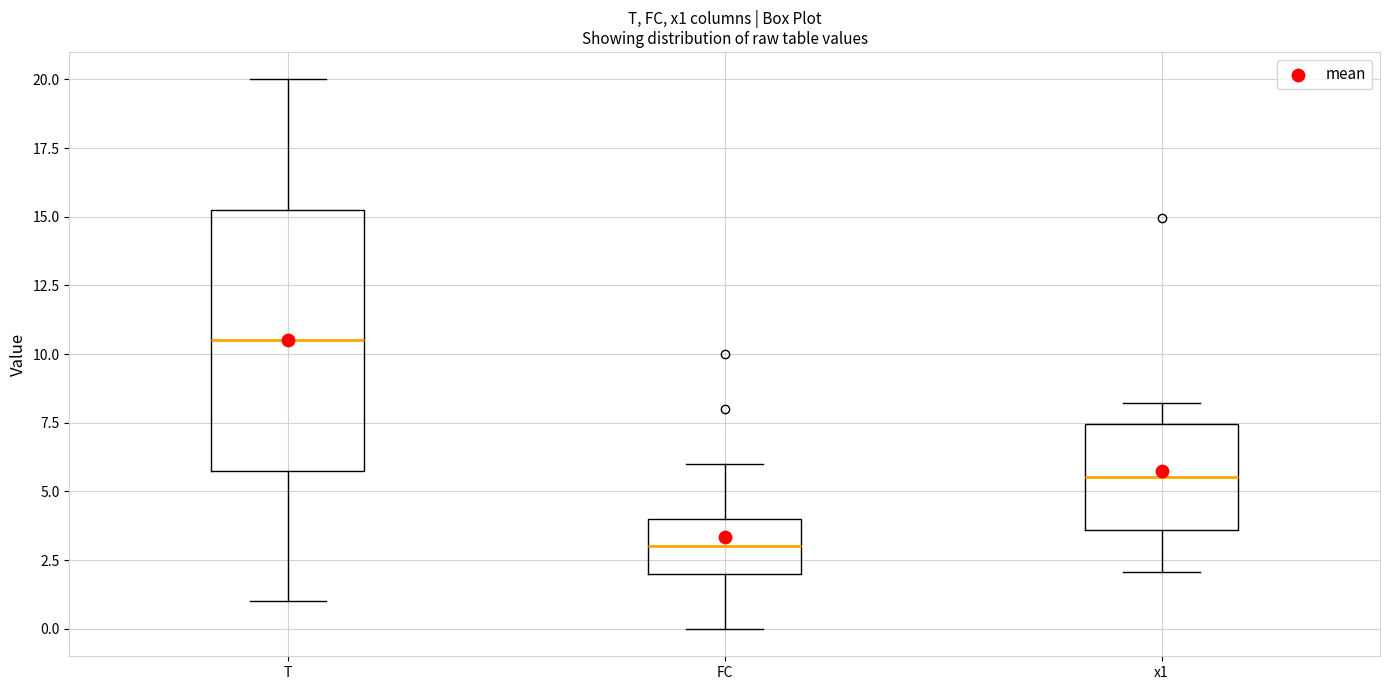

Reading left to right, read every box against the y-axis: the position of its median line, the range the box covers, and the ends of its whiskers. The values are not printed on the chart, so give them approximately, as read against the axis.

T: median 10.5, box 6.0 to 15.5, whiskers 1.0 to 20.0
FC: median 3.0, box 2.0 to 4.0, whiskers 0.0 to 6.0
x1: median 5.5, box 3.5 to 7.5, whiskers 2.0 to 8.0